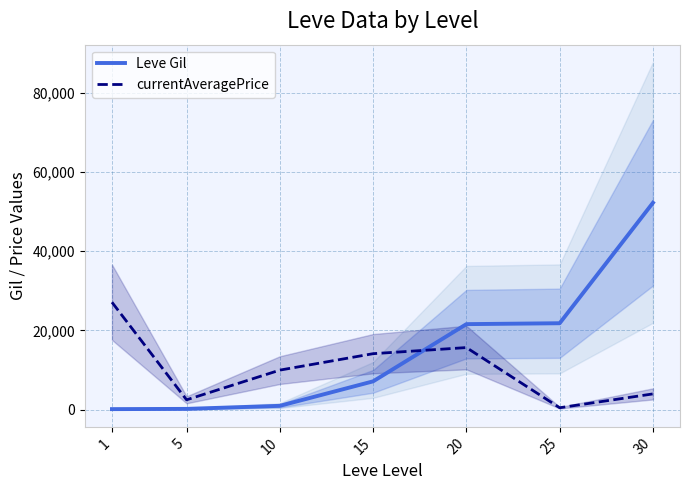

What are all the series names shown in the legend?

Leve Gil, currentAveragePrice